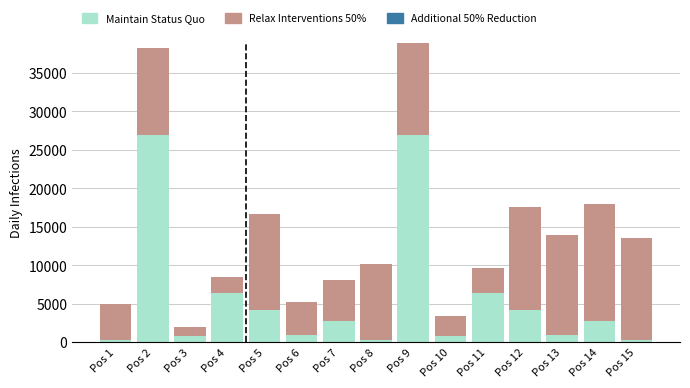

Count the number of data series in this chart.

2